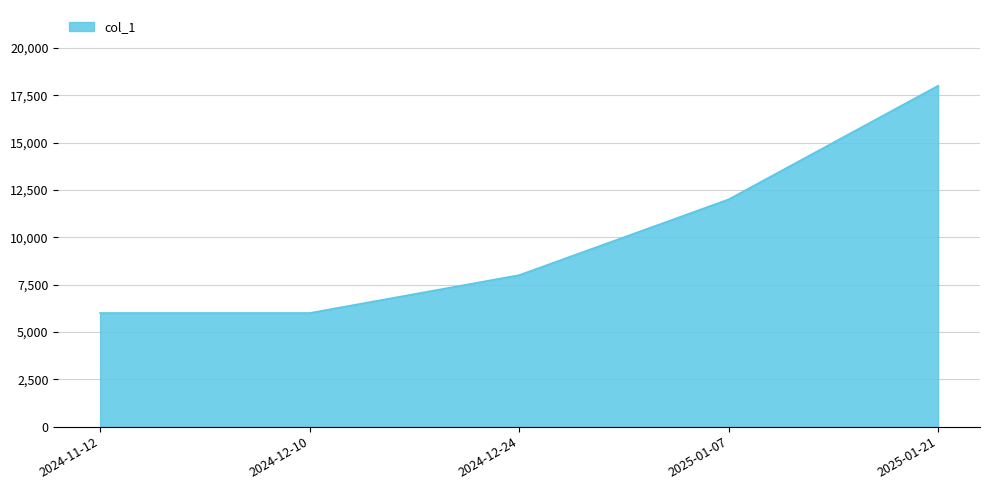

Reading left to right, transcribe all the data shown in this chart.

2024-11-12=6000	2024-12-10=6000	2024-12-24=8000	2025-01-07=12000	2025-01-21=18000